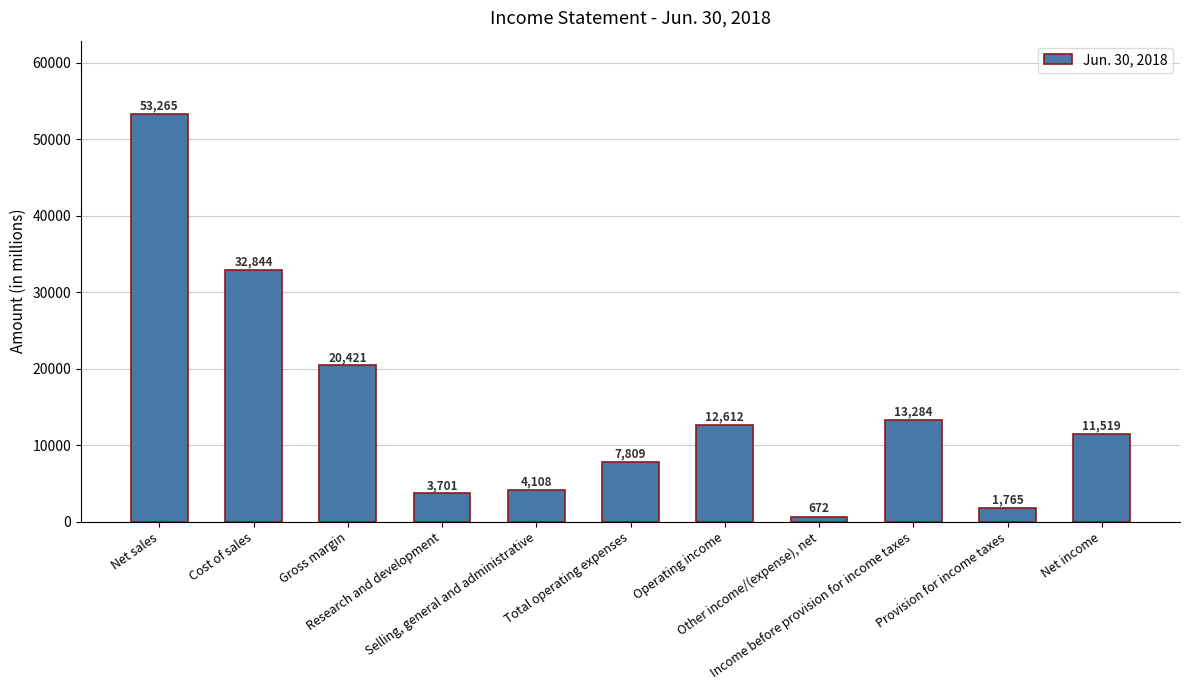

Rank the categories by value from lowest to highest.

Other income/(expense), net, Provision for income taxes, Research and development, Selling, general and administrative, Total operating expenses, Net income, Operating income, Income before provision for income taxes, Gross margin, Cost of sales, Net sales